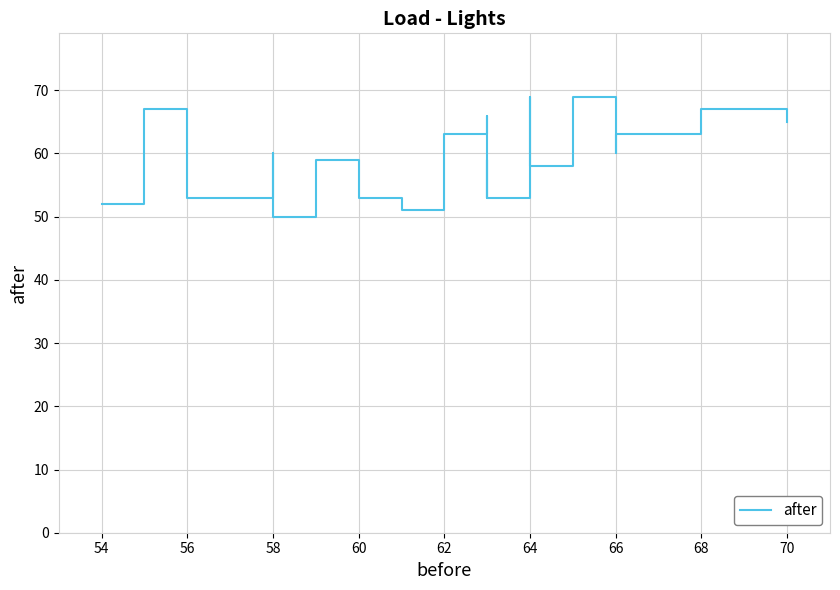

The value at 64 is 66. True or false?

True